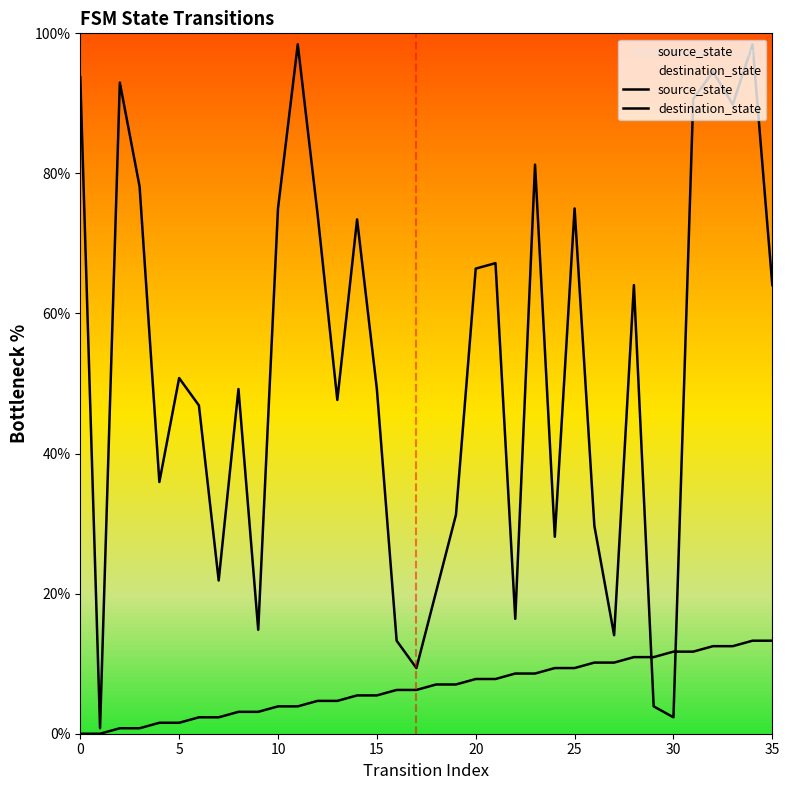

What is the spread (max minus min) of values at 9?

11.7